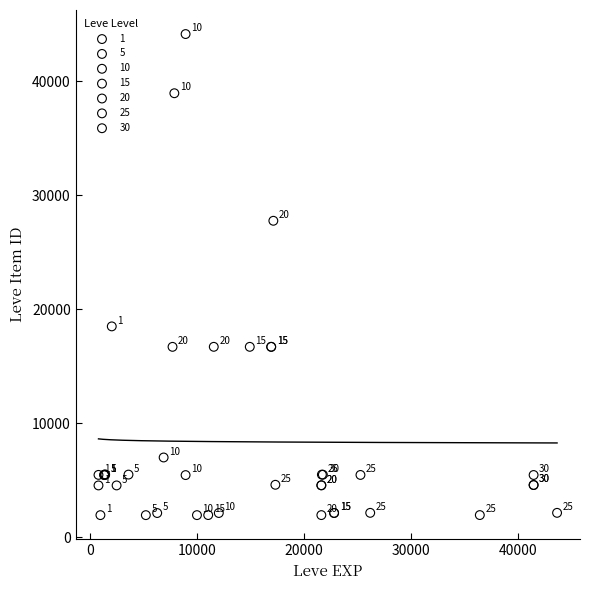

Which series reaches the minimum Y coordinate?

5